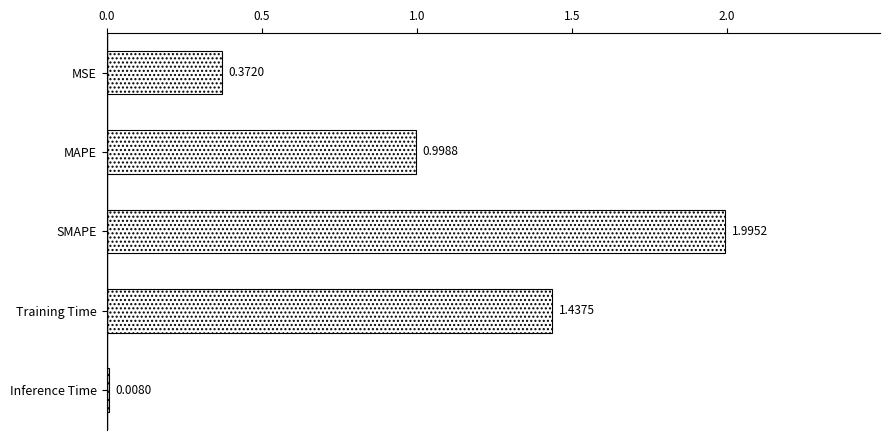

What is the change in value from SMAPE to Training Time?

-0.6